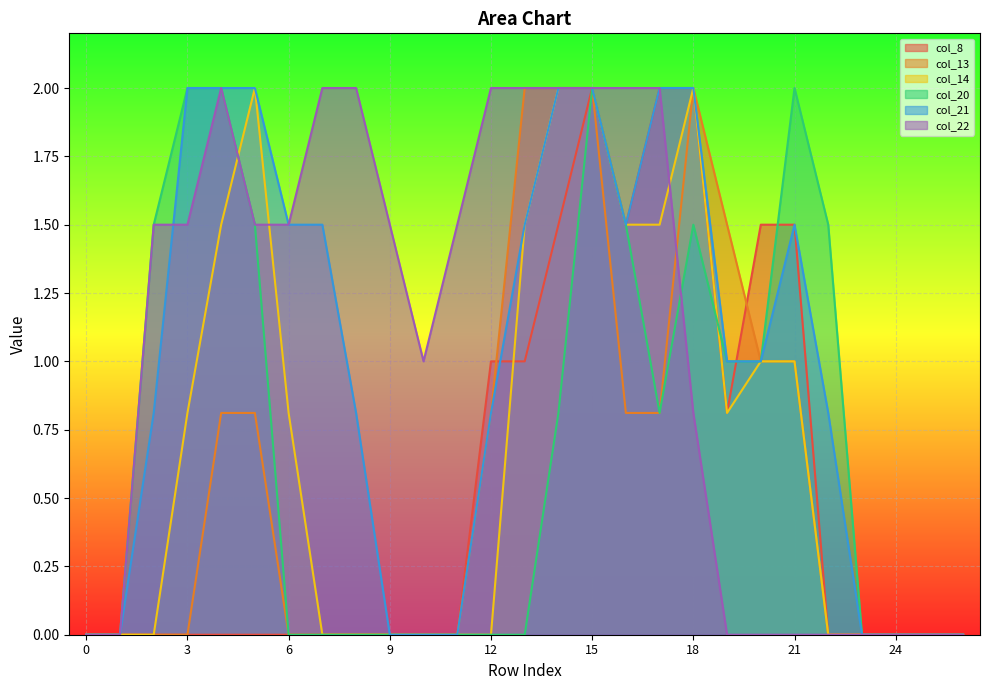

At which label does col_14 reach its peak?

5